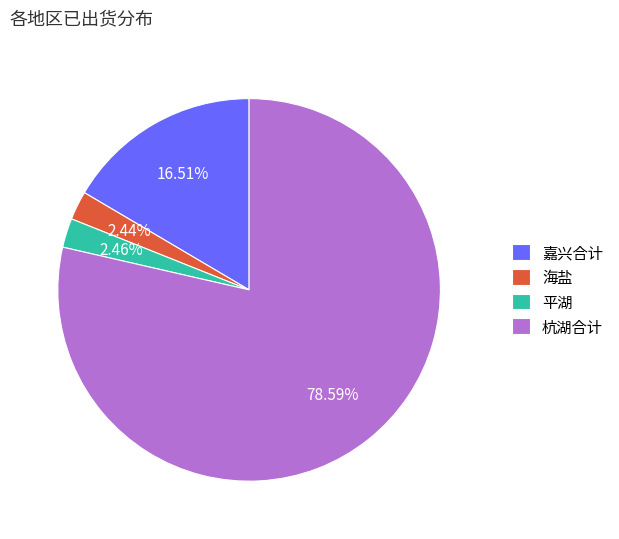

Count the number of slices in the pie.

4